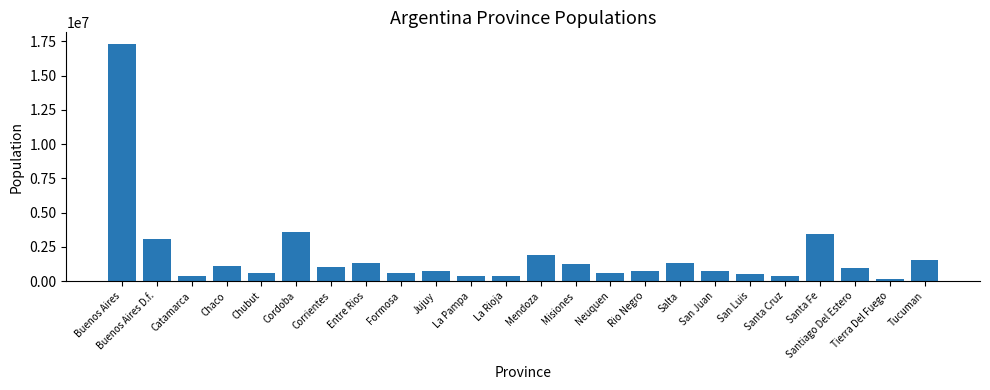

What is the average value?

1827000